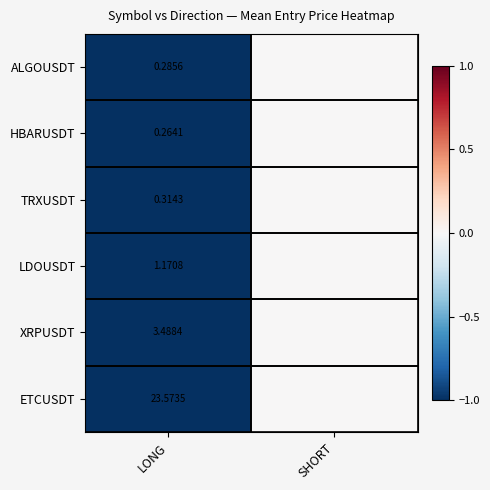

Is the value of HBARUSDT at LONG greater than the value of LDOUSDT at LONG?

No